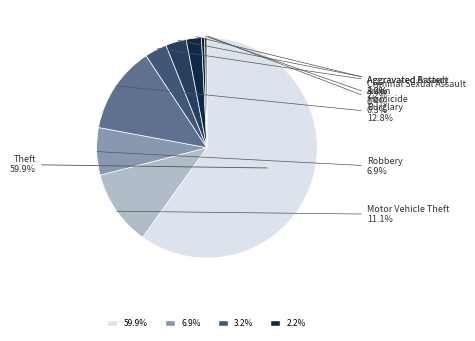

How many segments does this pie chart have?

9